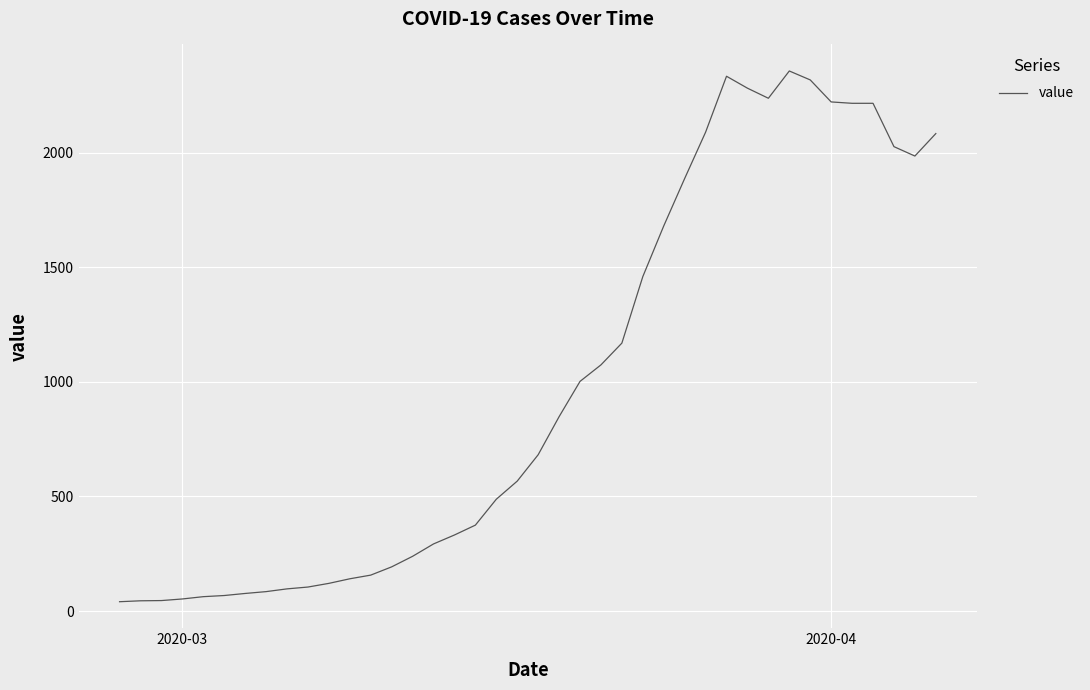

What is the difference between the second highest and minimum values?

2292